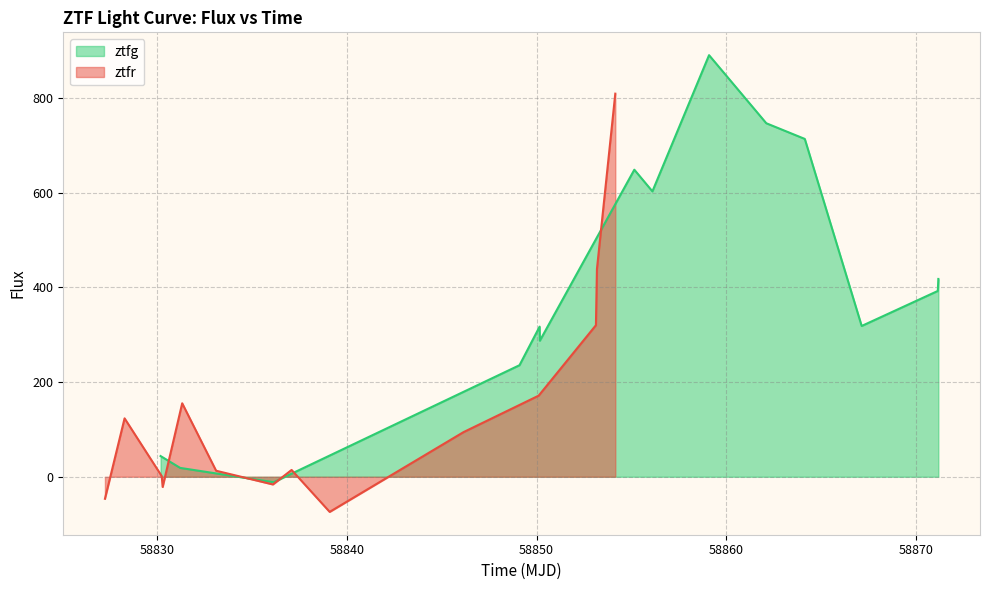

What is the maximum value for ztfg?

890.2